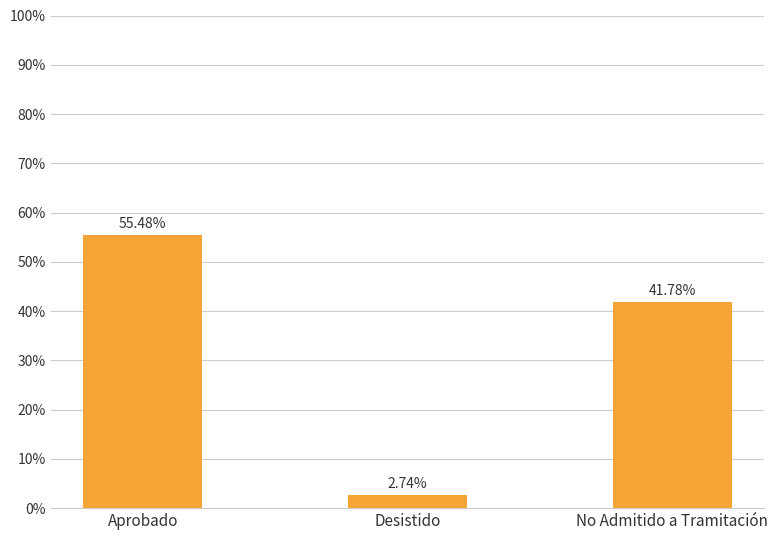

At which category does the chart reach its minimum across all series?

Desistido